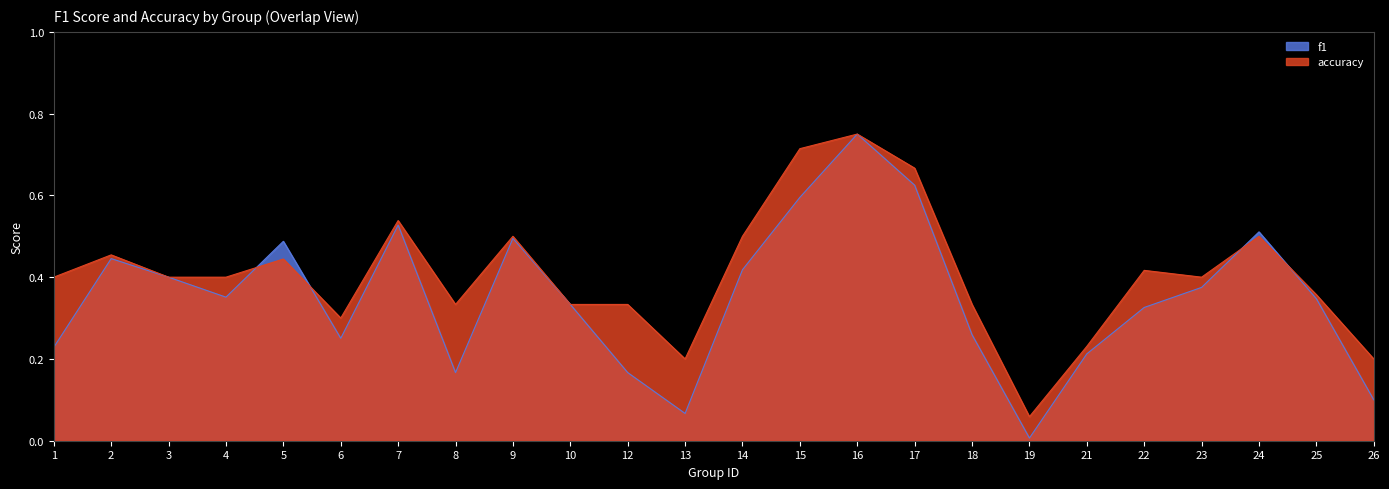

What is the total value across all series at 5?

0.9